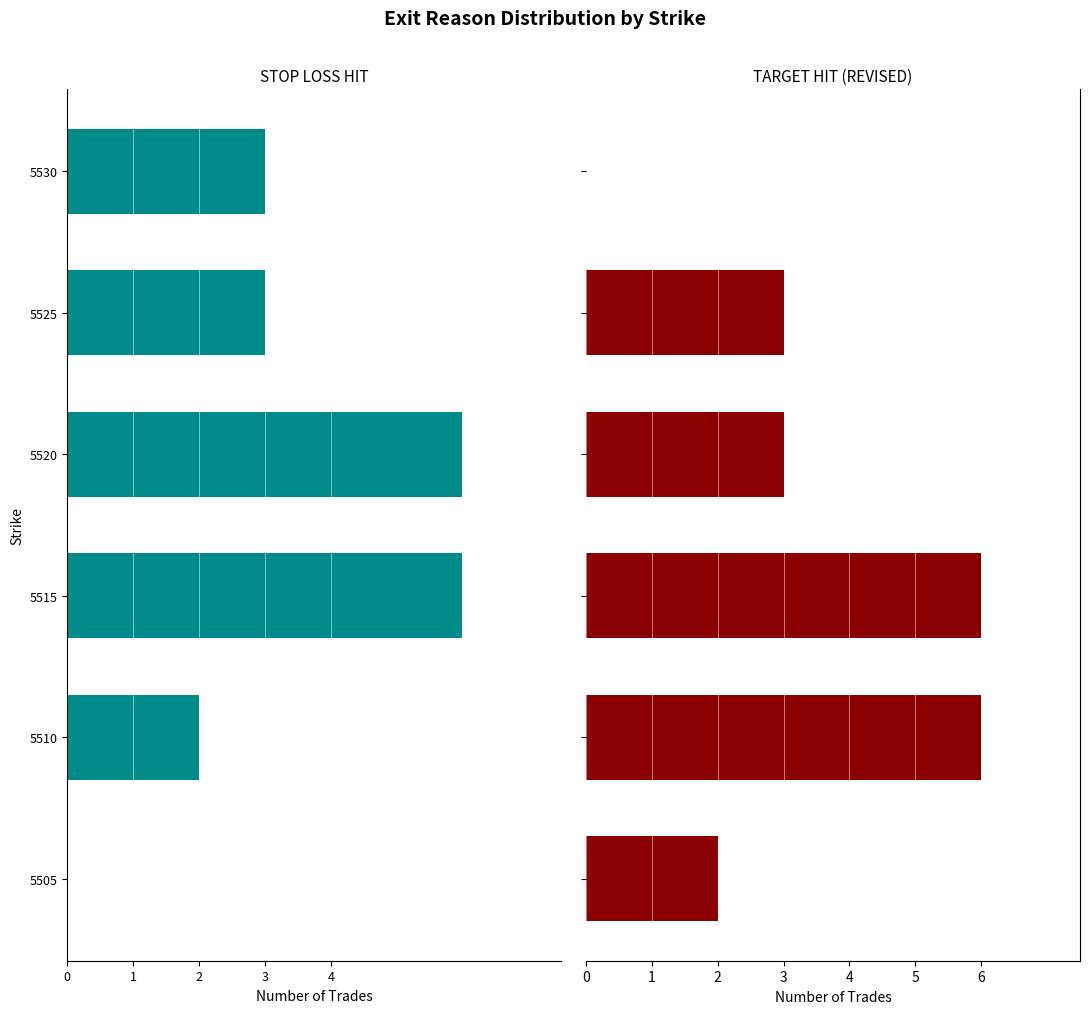

How many bars are there in each group?

2